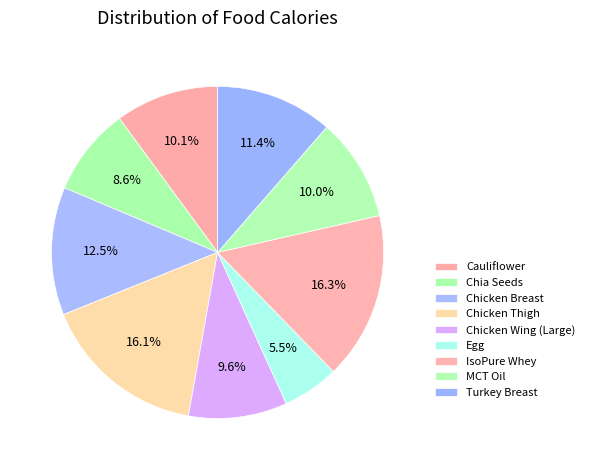

Count the number of slices in the pie.

9